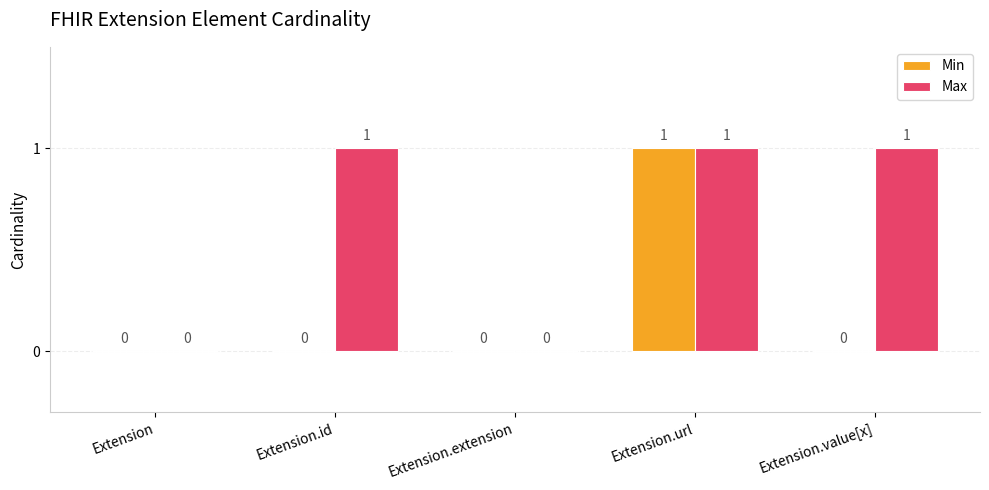

The value of Max at Extension.url is 1. True or false?

True